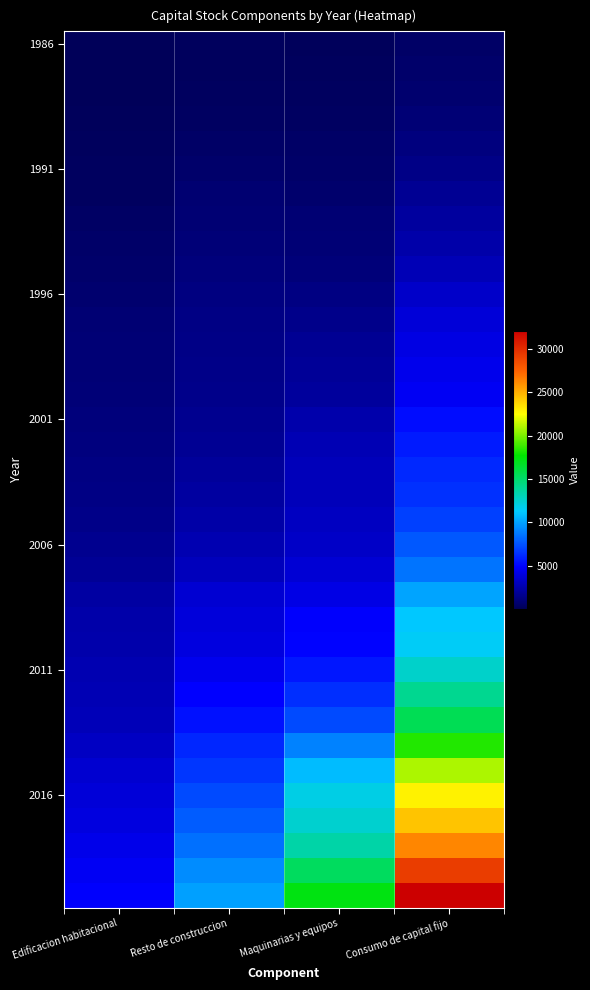

What is the difference between the highest and lowest values at Resto de construccion?

9753